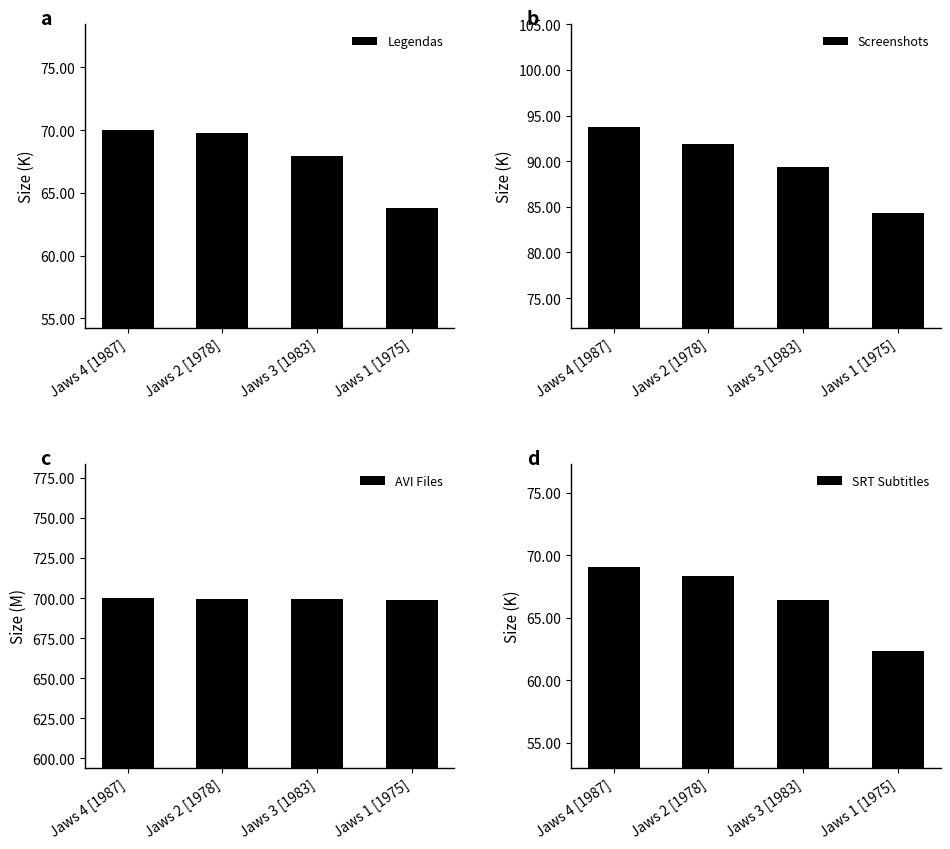

Which category has the highest value across all series?

Jaws 4 [1987]